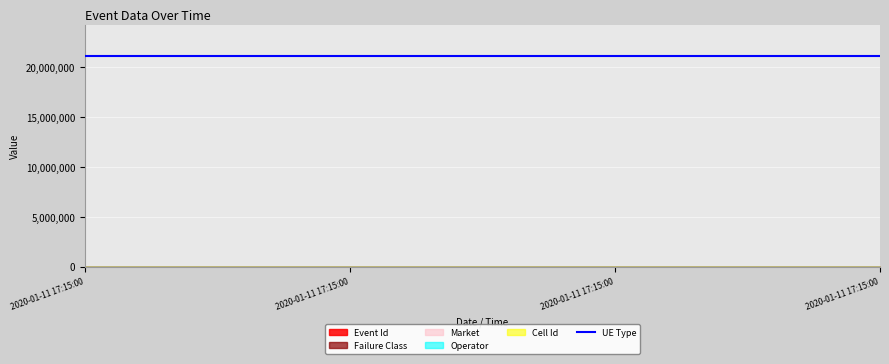

The value of Operator at 2020-01-11 17:15:00 is 1342. True or false?

False